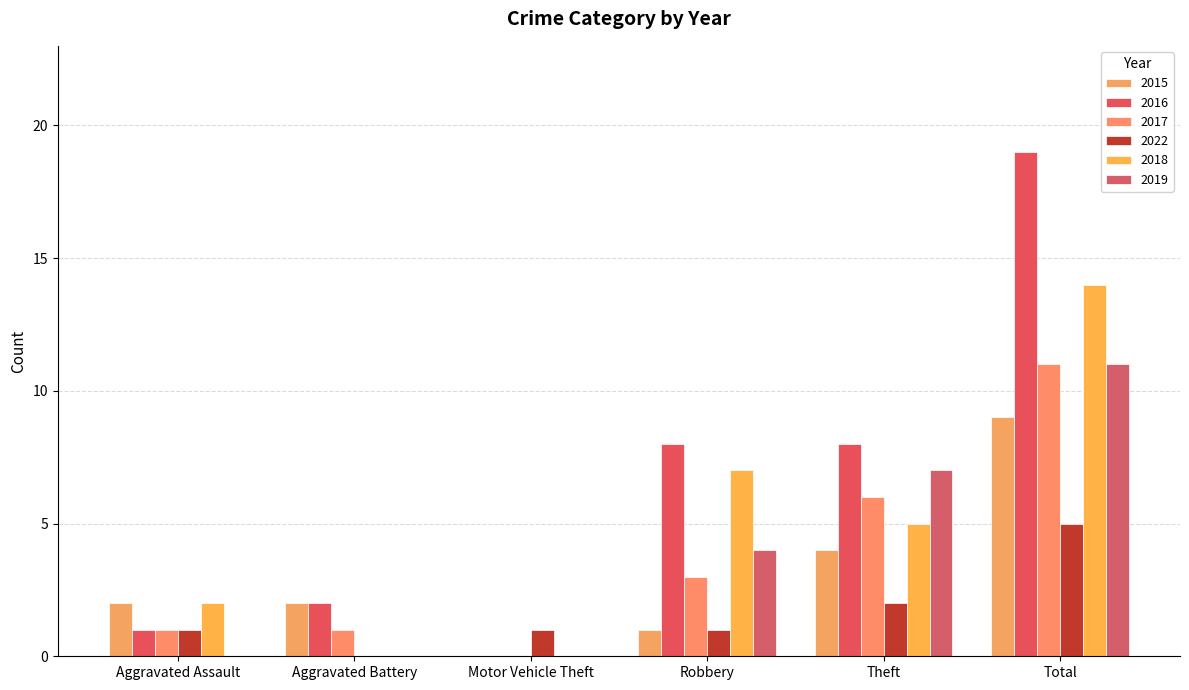

True or false: 2015 has a value of 2 at Aggravated Battery.

True